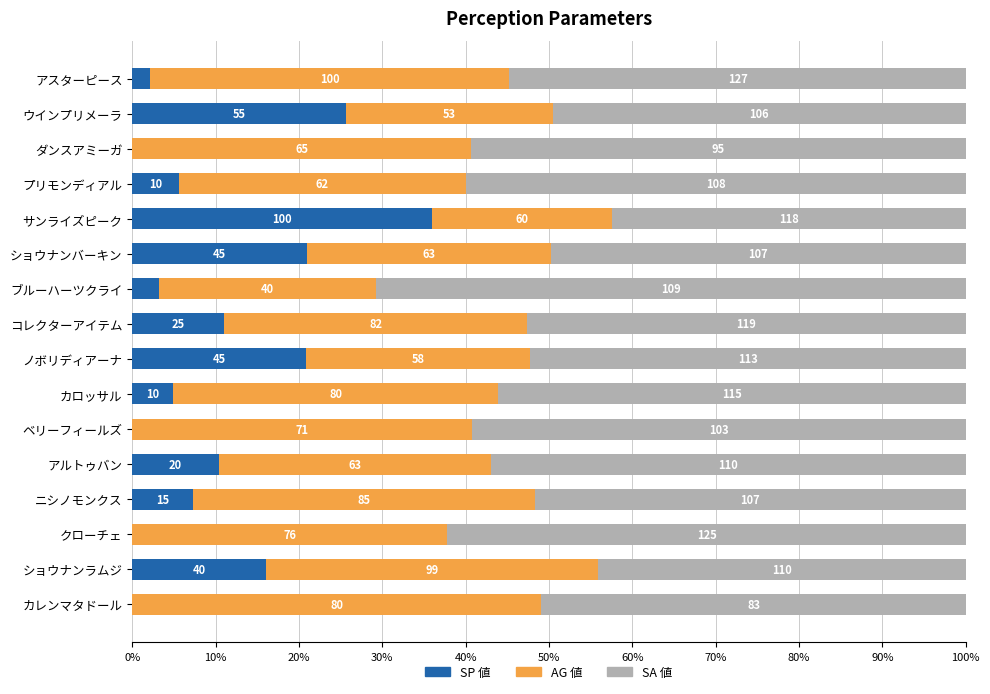

What are all the series names shown in the legend?

SP 値, AG 値, SA 値